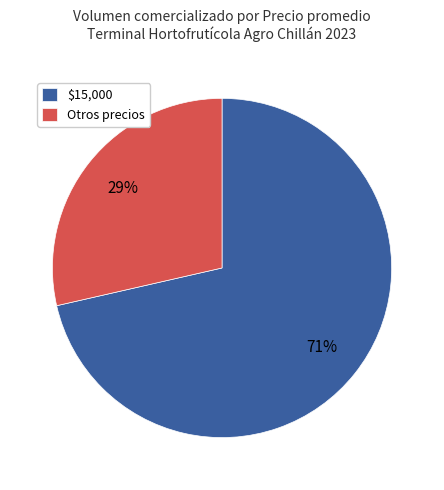

The Otros precios slice represents 38% of the pie. True or false?

False